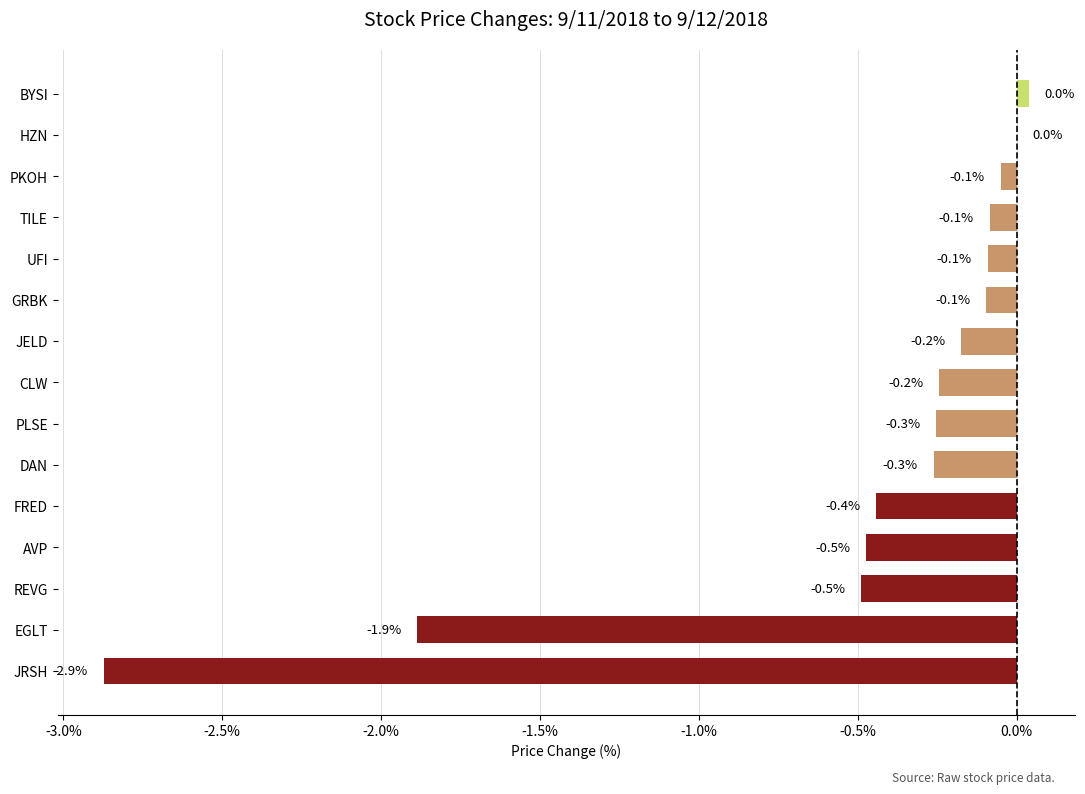

The chart shows a value of -0.3 at DAN. True or false?

True